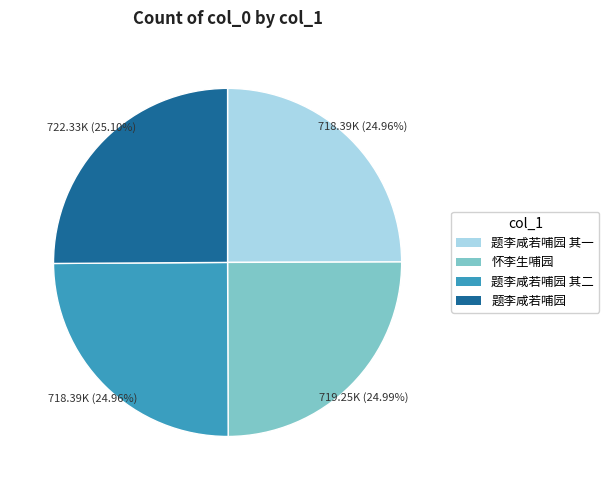

Is there any slice that represents more than half of the pie?

No